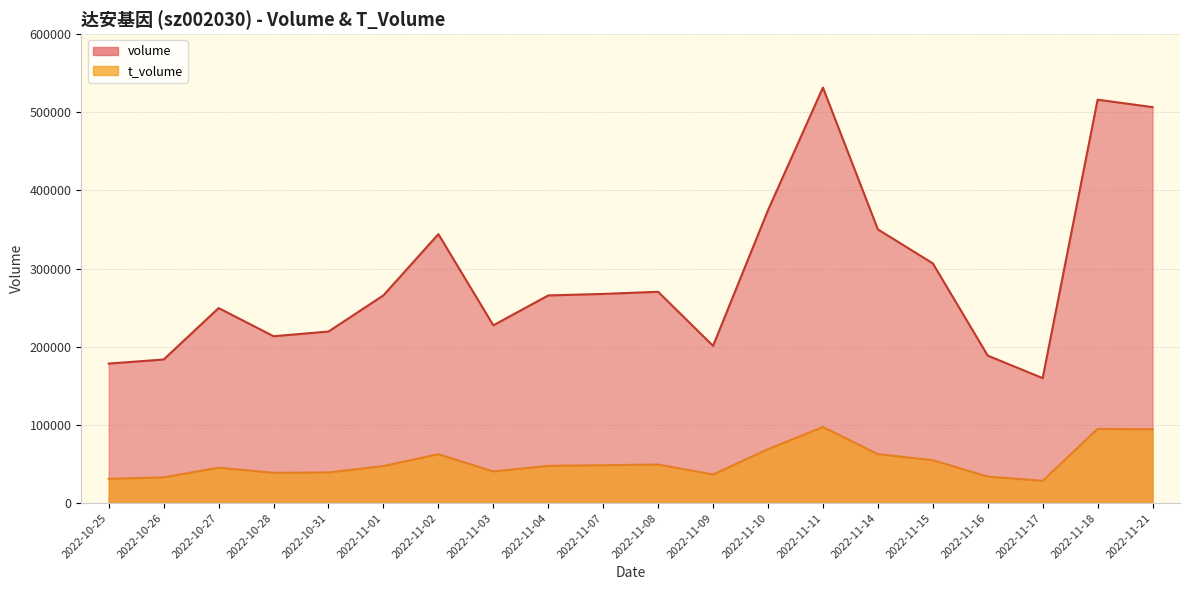

In t_volume, how many points are higher than both neighbors (excluding endpoints)?

5